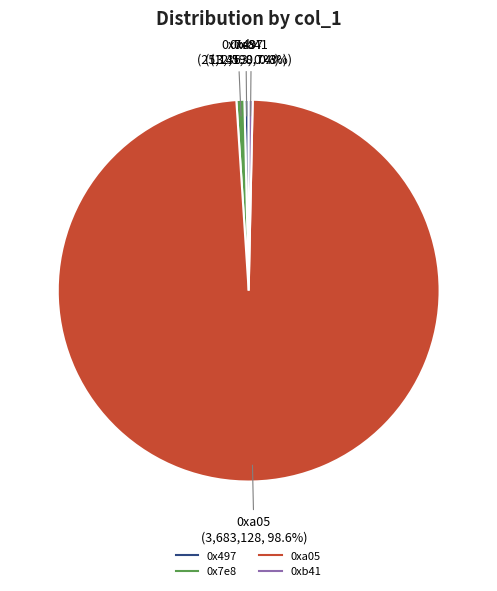

Is there any slice that represents more than half of the pie?

Yes